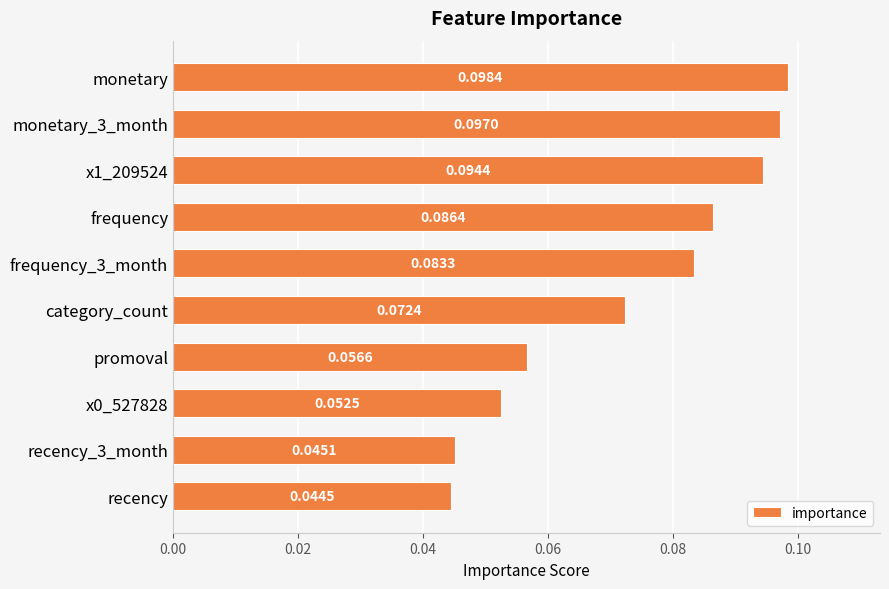

Between category_count and recency_3_month, which is larger?

category_count